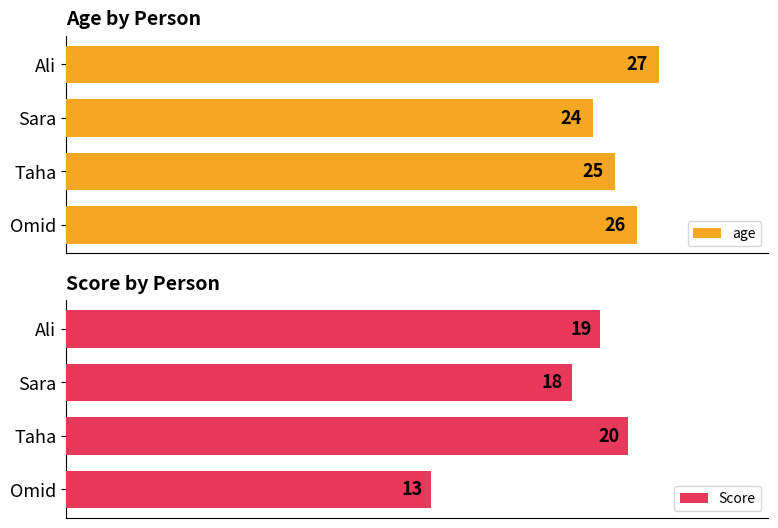

Does the chart contain stacked bars?

No